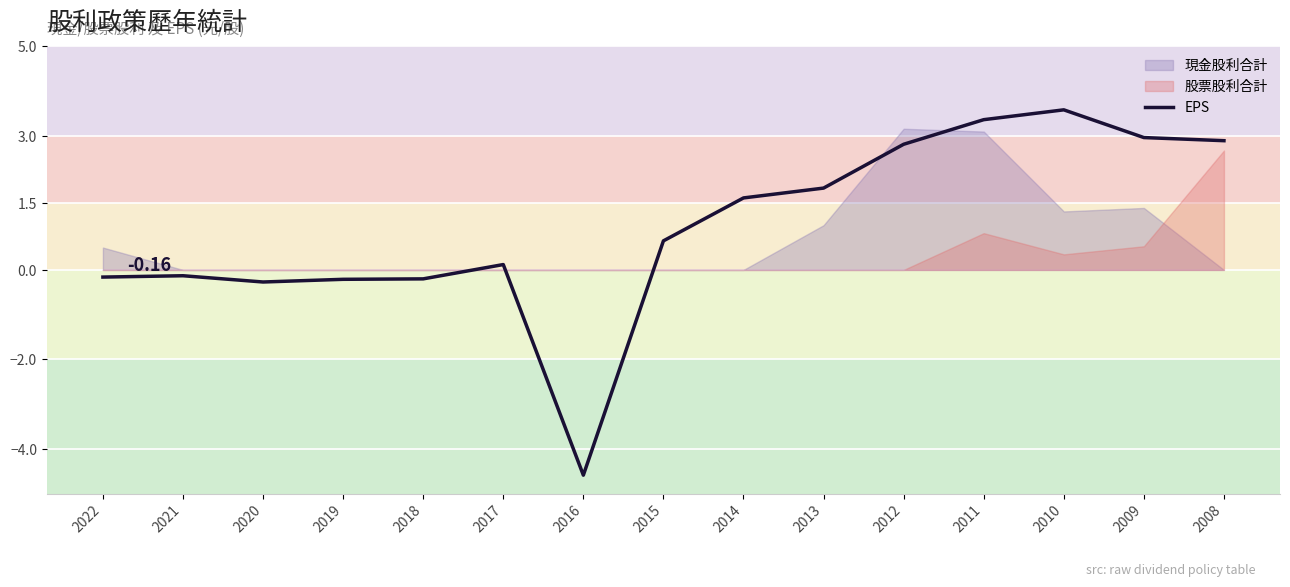

At which label is the value closest to 0?

2017